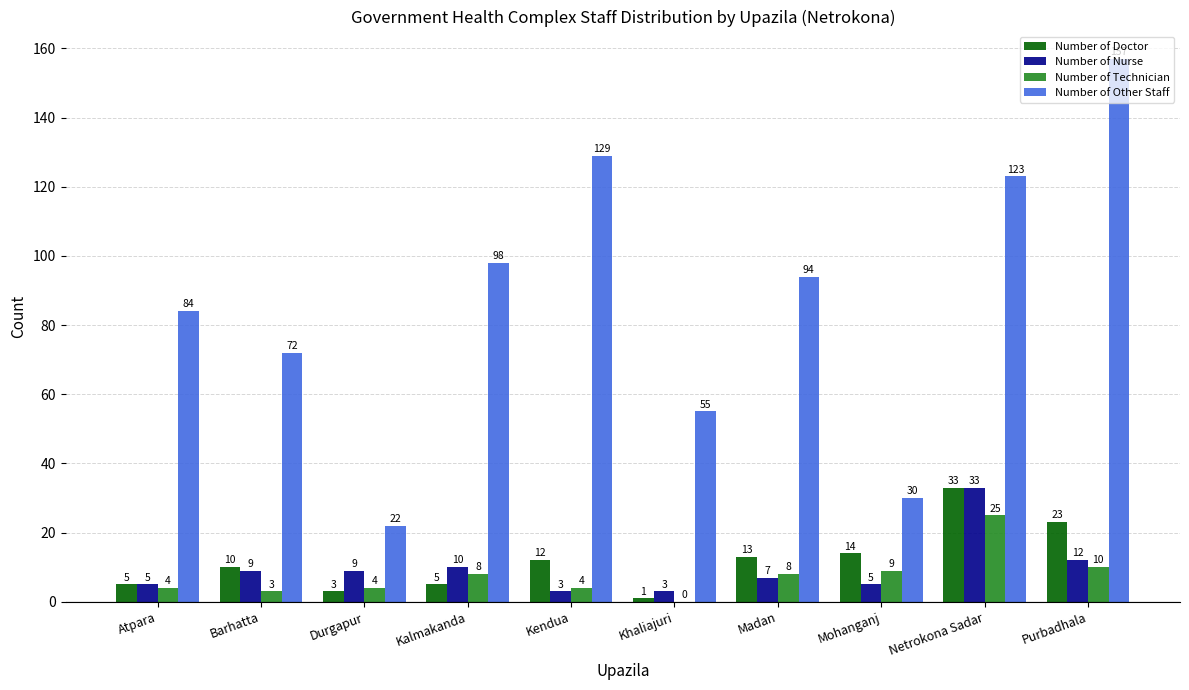

What is the maximum value shown in the chart?

157